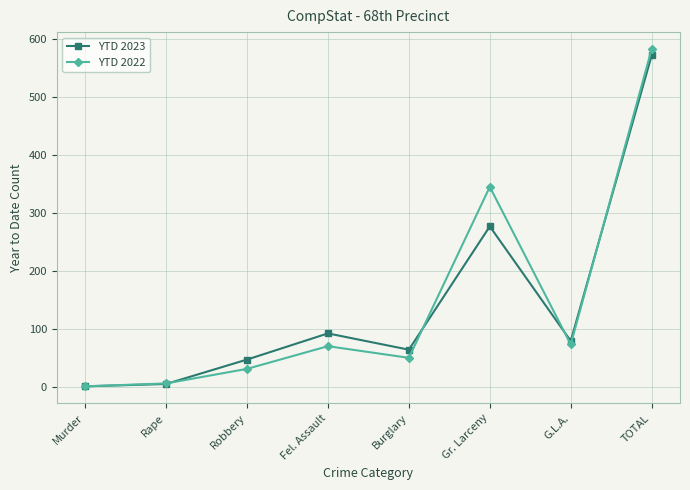

At which label does YTD 2022 reach its peak?

TOTAL